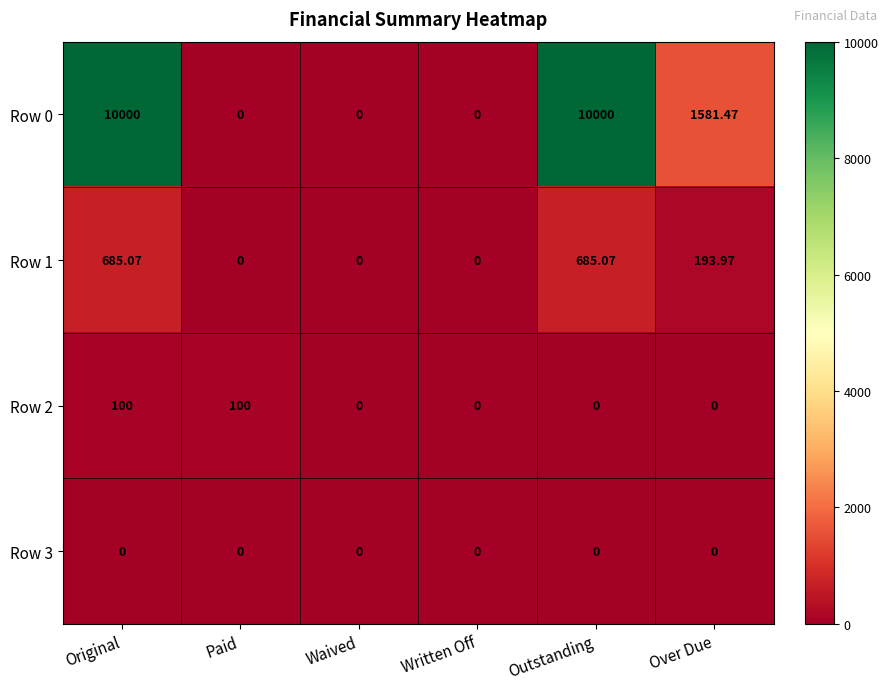

Is the value of Row 1 at Original greater than the value of Row 0 at Over Due?

No